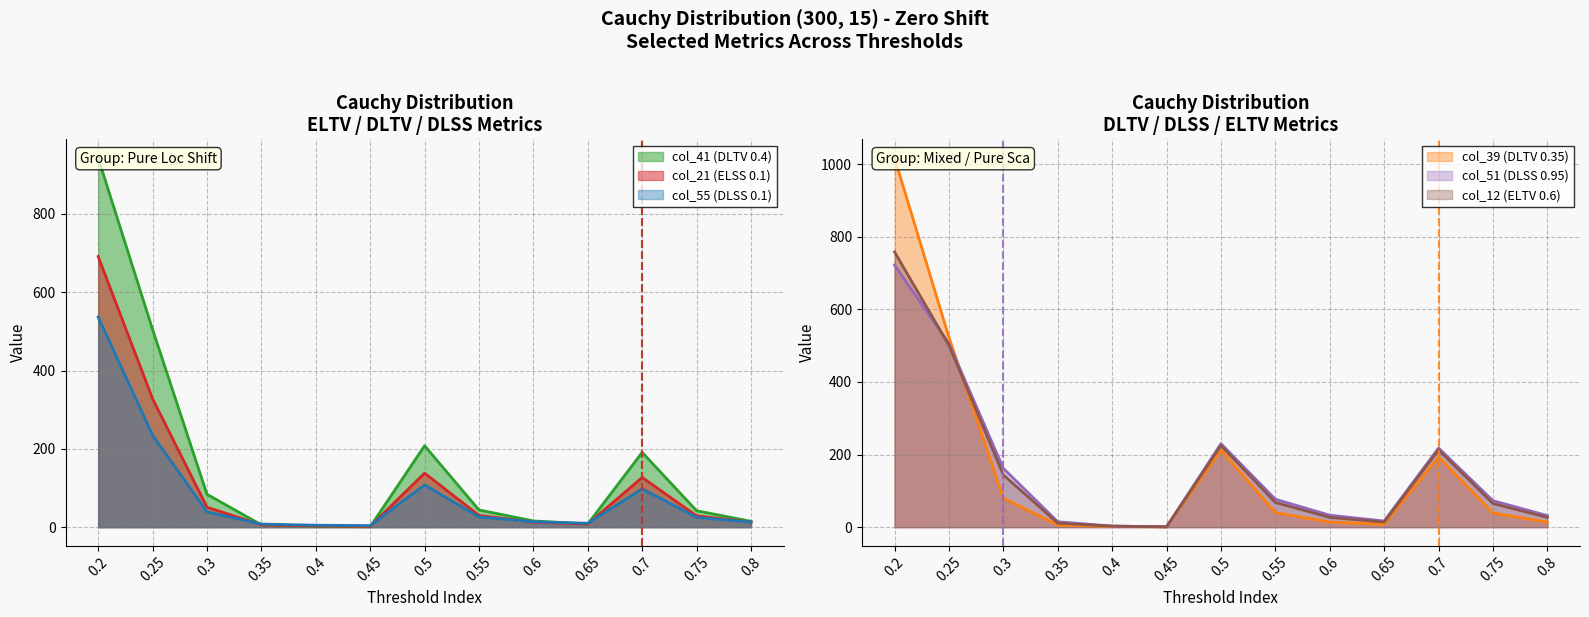

Which series has the widest spread of values?

col_39 (DLTV 0.35)